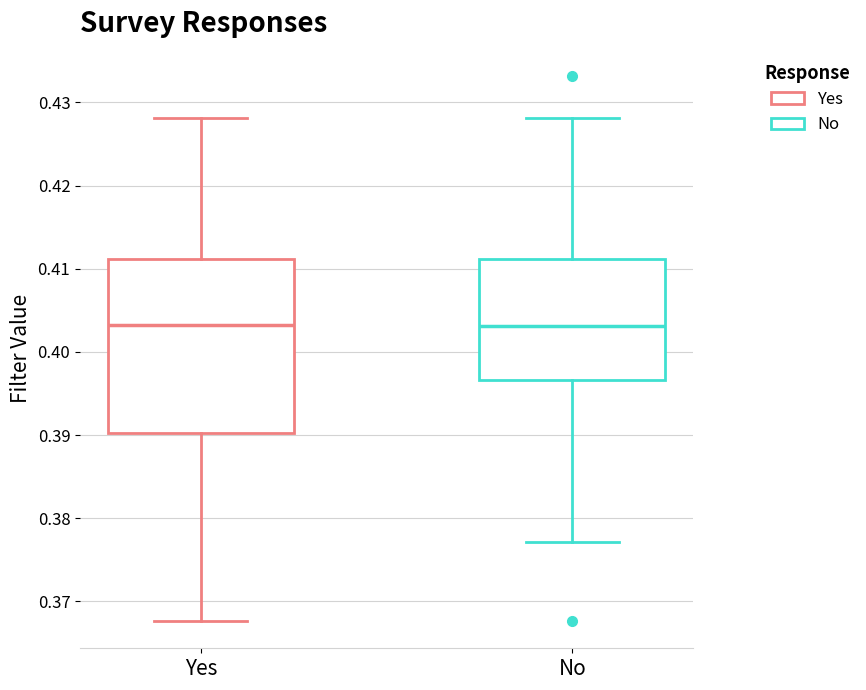

Where does the upper whisker of the box for Yes end on the y-axis? The values are not printed on the chart, so give them approximately, as read against the axis.

0.428